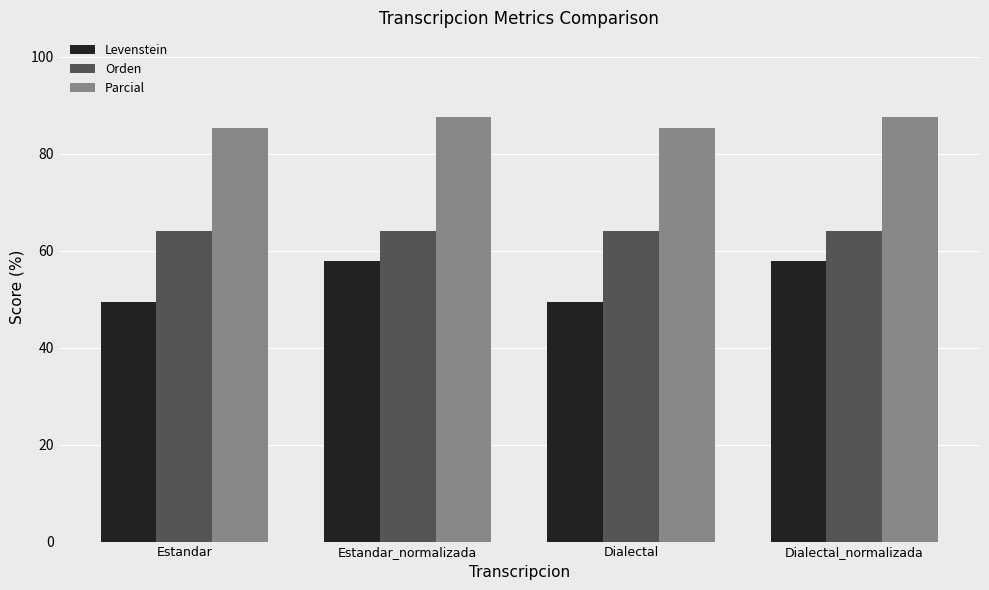

Which series has the largest total across all categories?

Parcial